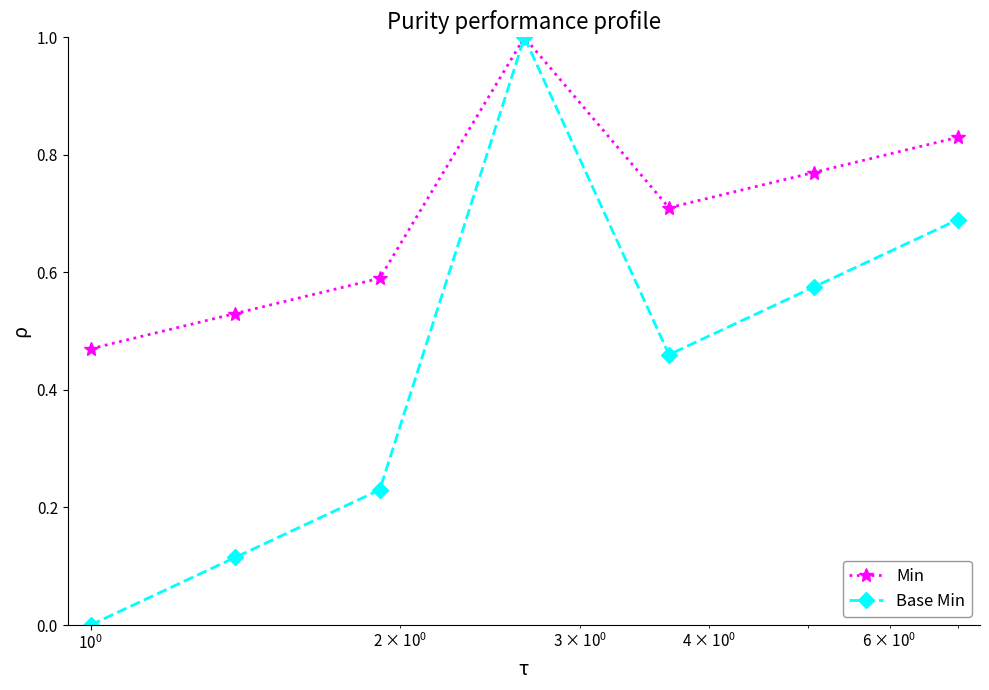

How many interior local valleys does the Base Min series have?

1